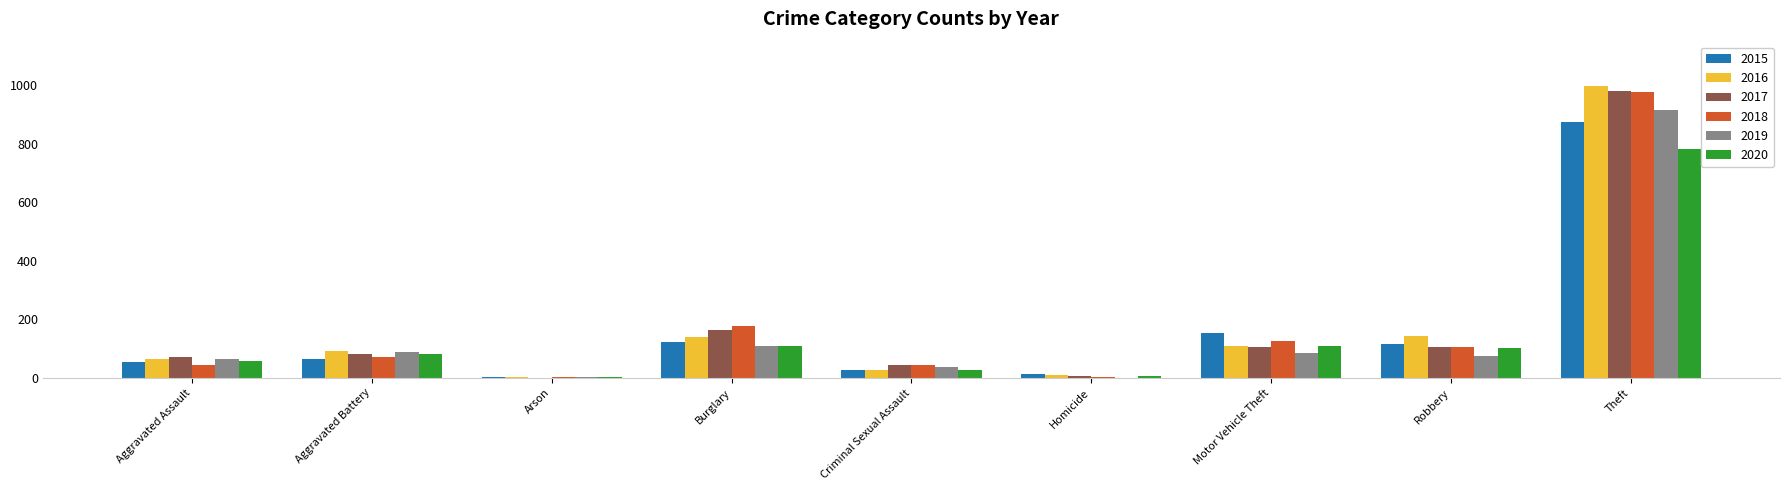

Is the value of 2020 at Burglary greater than the value of 2015 at Homicide?

Yes